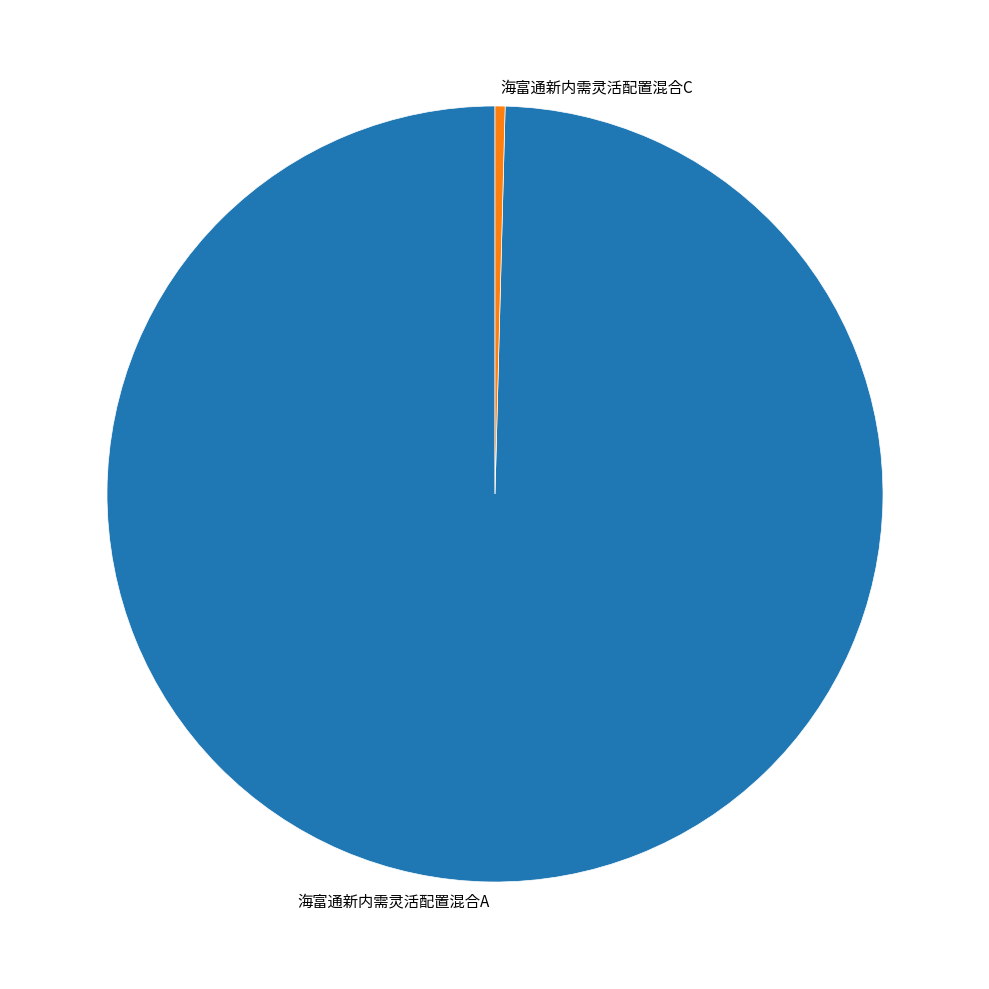

Count the number of slices in the pie.

2